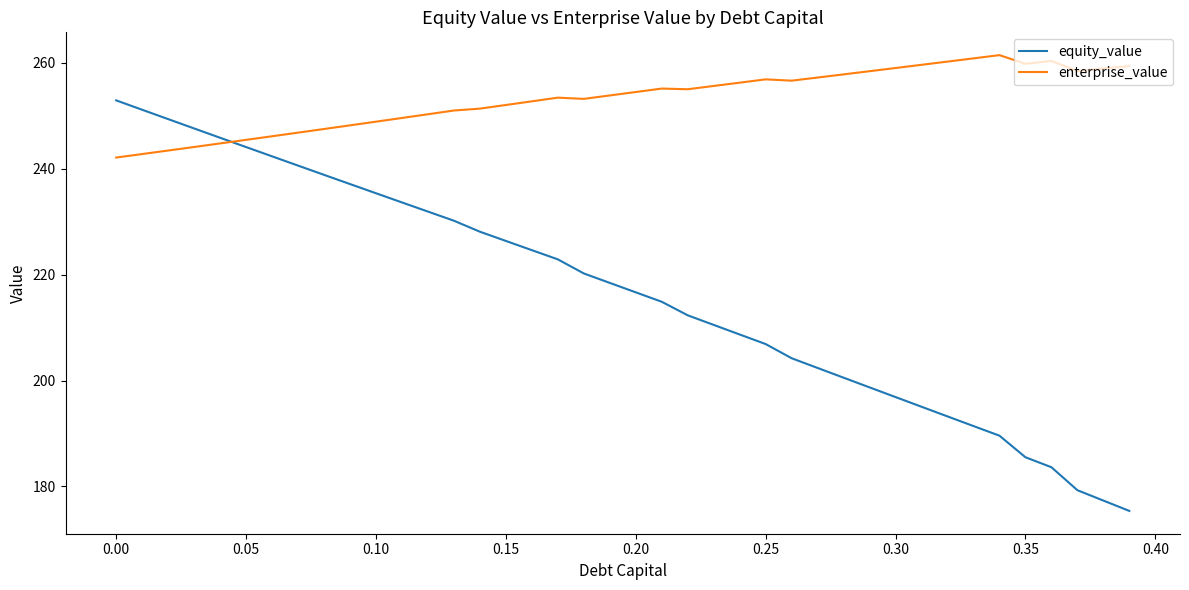

What is the greatest value displayed?

261.5